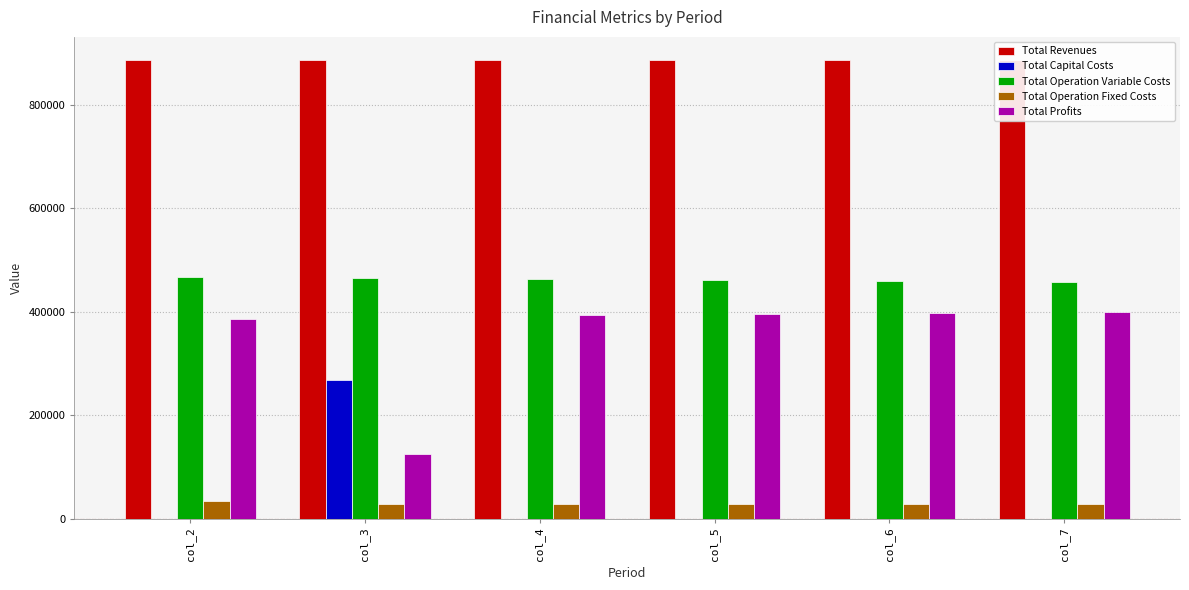

The Total Operation Variable Costs series shows 134641.8 at col_6. True or false?

False